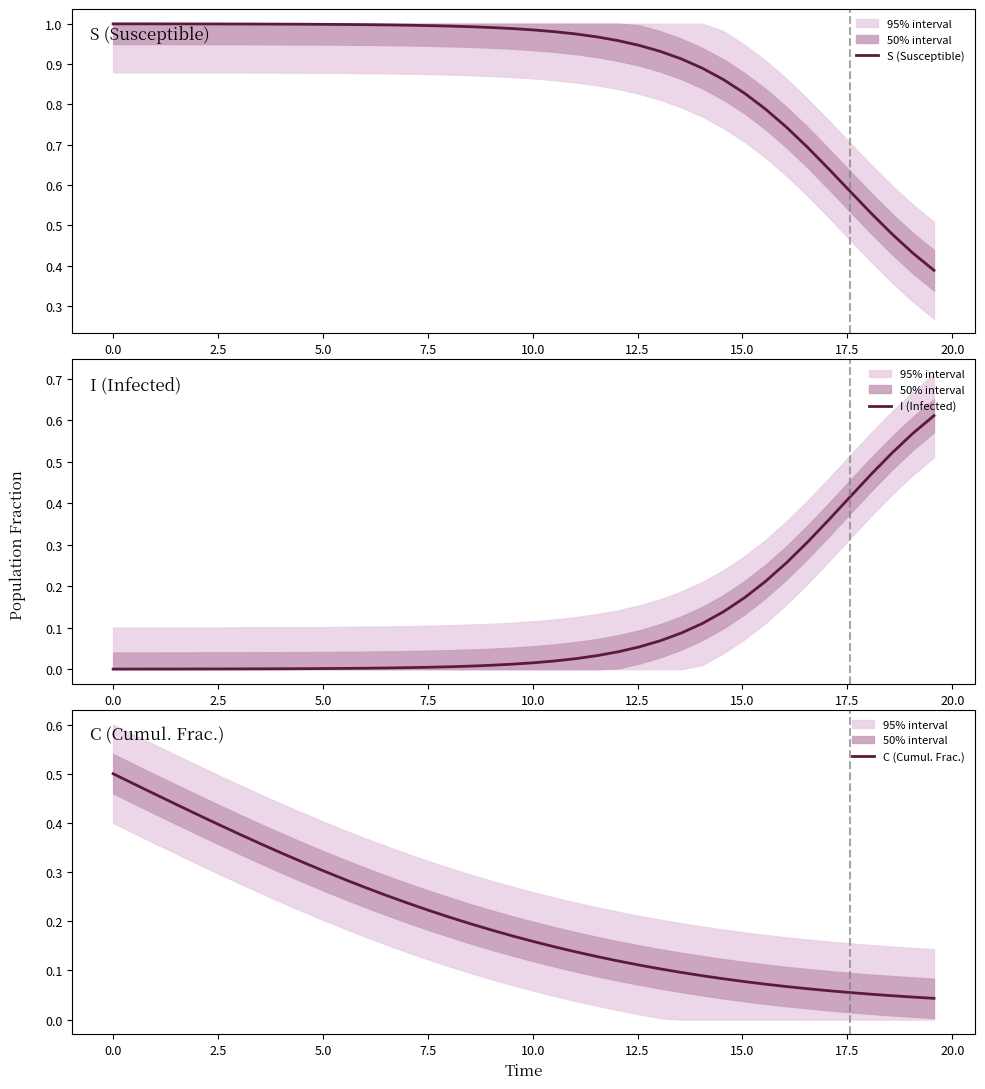

What is the average value of the S (Susceptible) series?

0.9